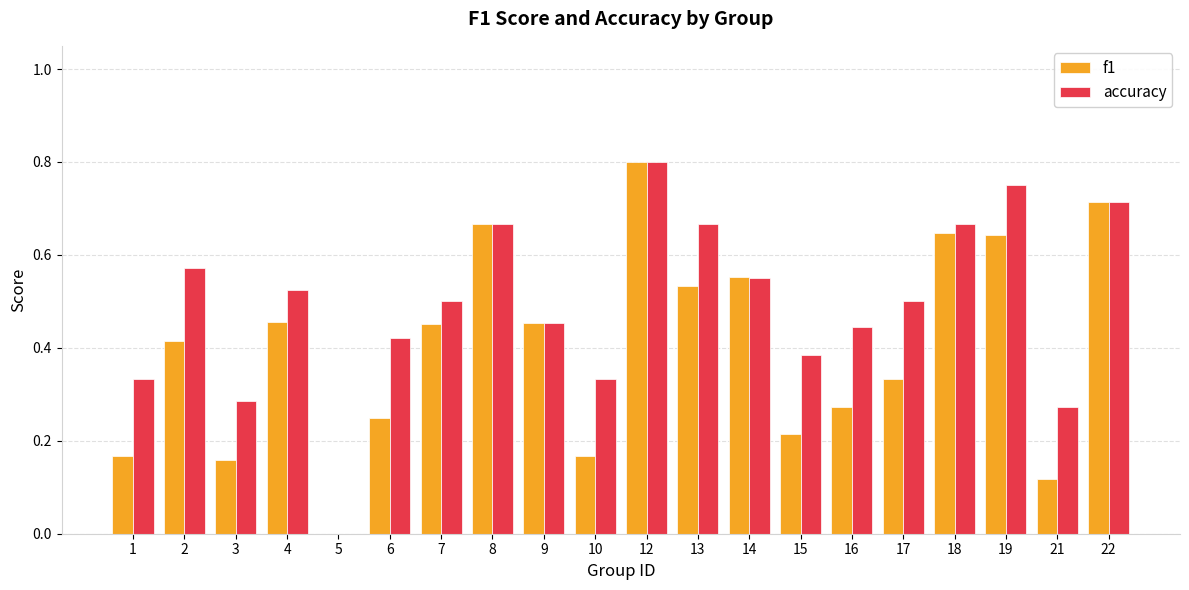

What is the sum of the accuracy values at 8 and 15?

1.1